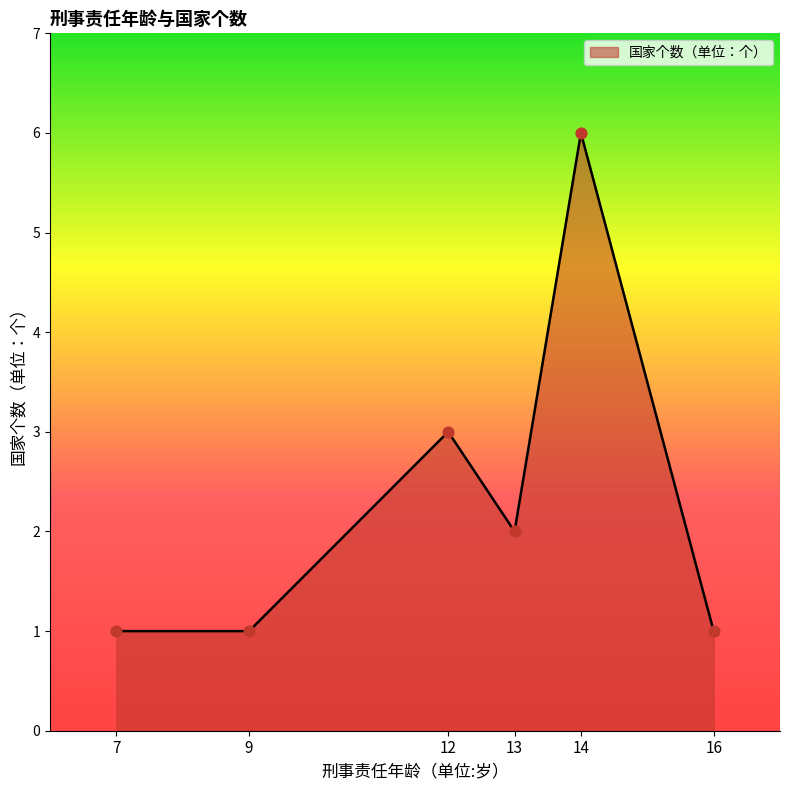

What is the change in value from 12 to 13?

-1